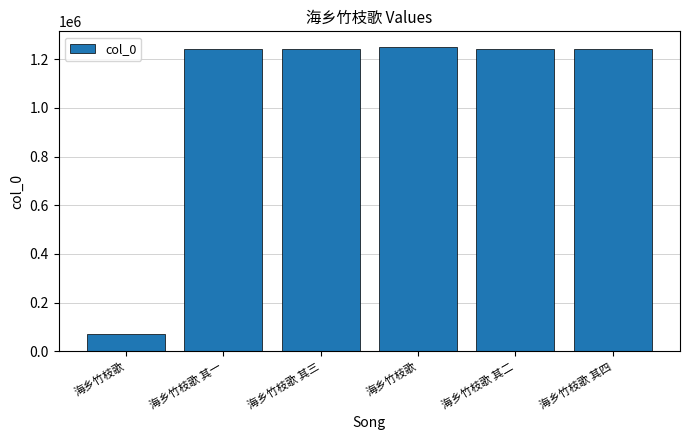

Rank the categories by value from lowest to highest.

海乡竹枝歌, 海乡竹枝歌 其一, 海乡竹枝歌 其二, 海乡竹枝歌 其三, 海乡竹枝歌 其四, 海乡竹枝歌